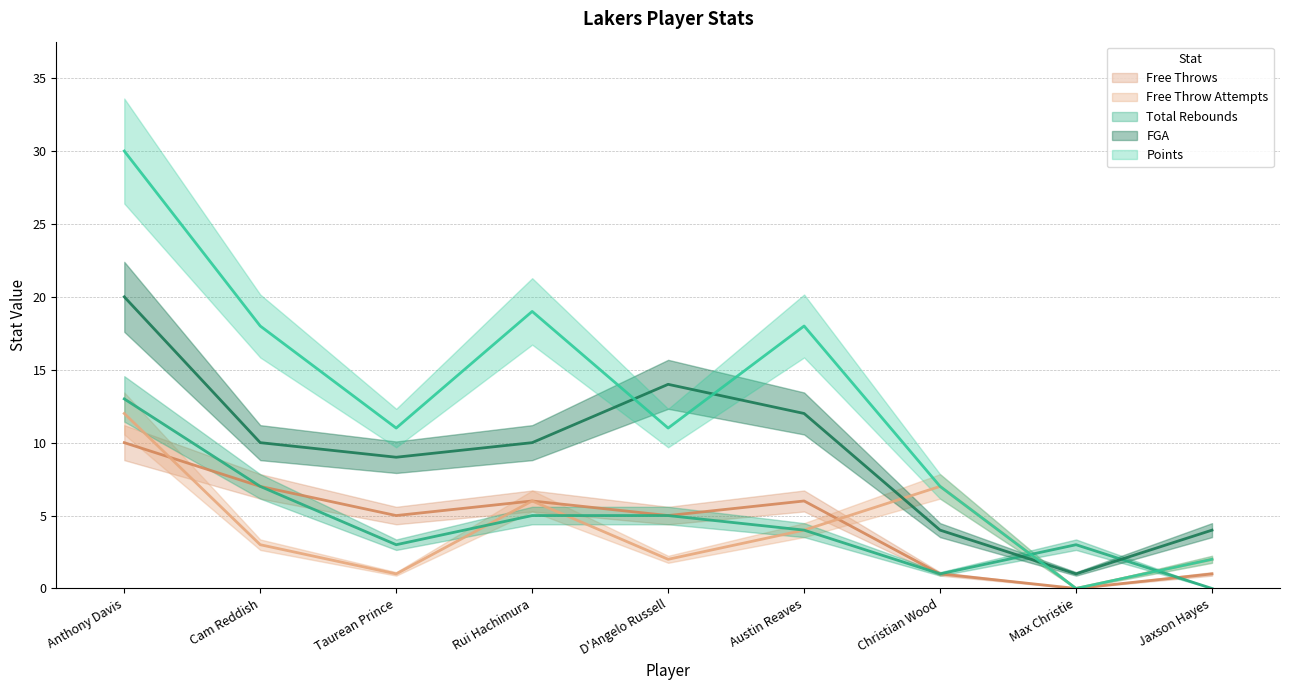

Which series has the widest spread of values?

Points